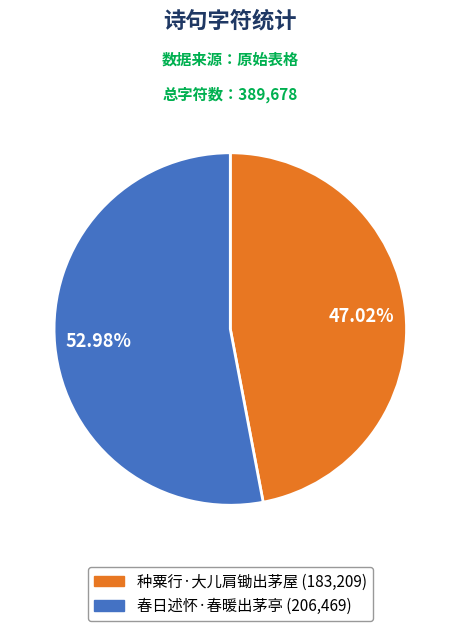

Rank the categories by value from highest to lowest.

春日述怀·春暖出茅亭, 种粟行·大儿肩锄出茅屋